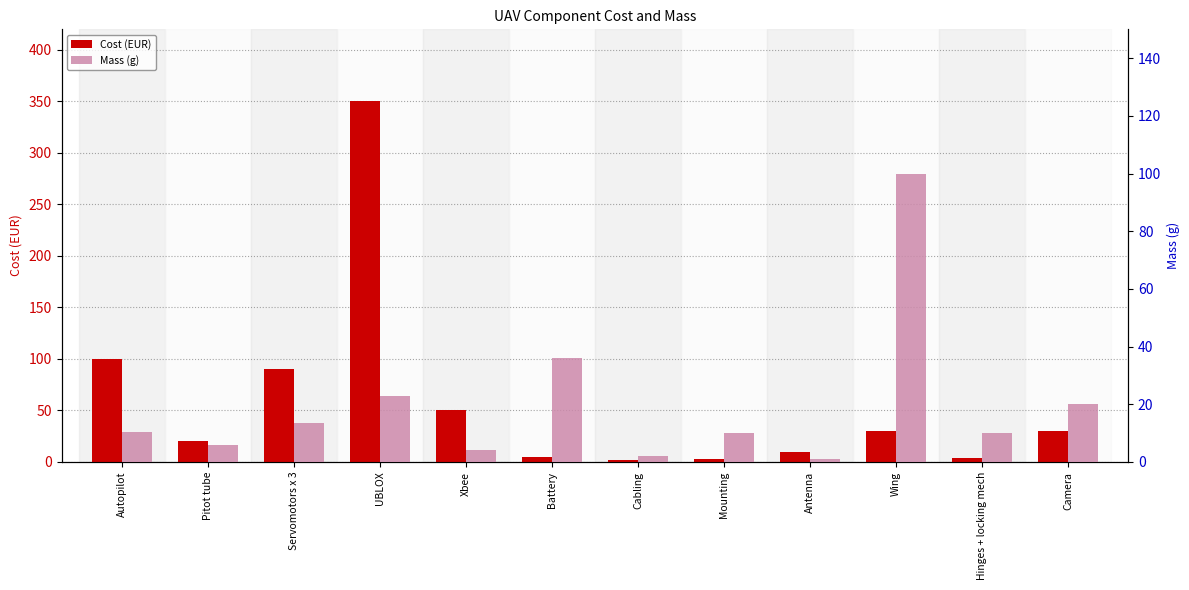

The value of Mass (g) at Autopilot is 10.5. True or false?

True